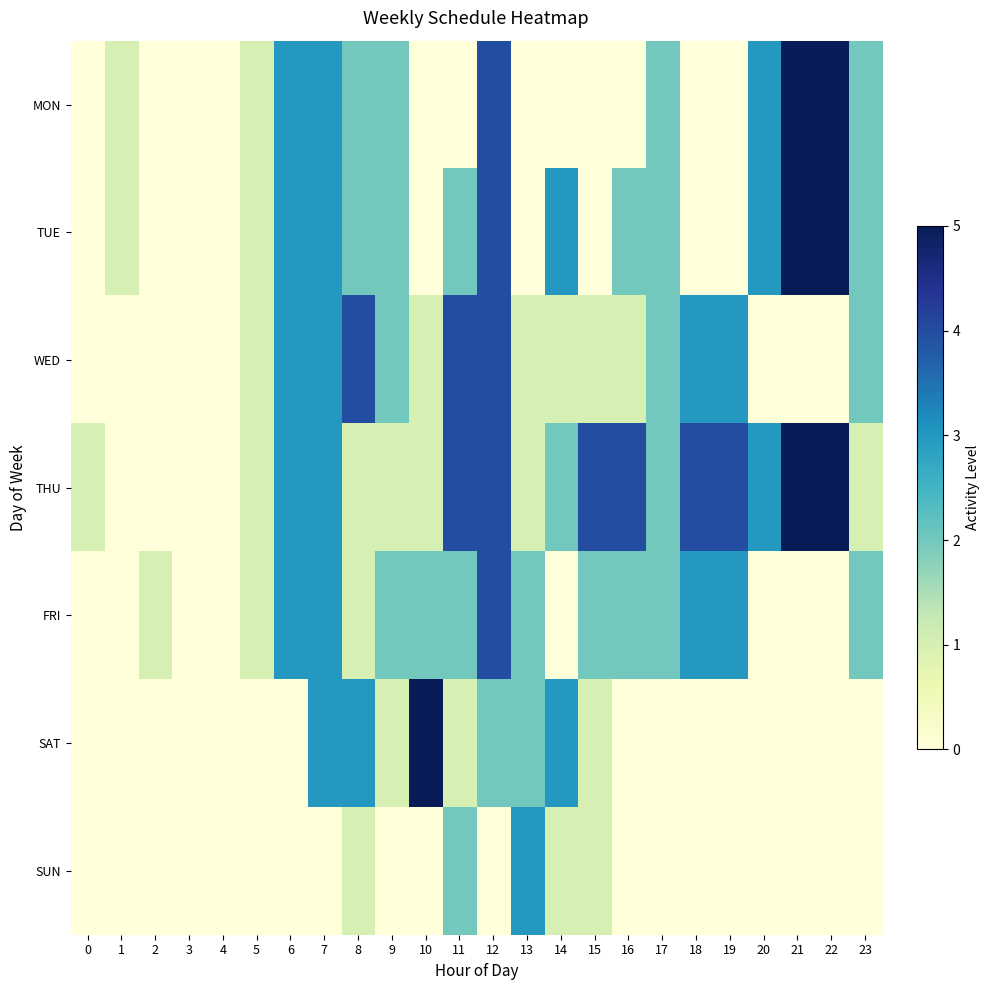

Which label corresponds to the largest value in the chart?

21